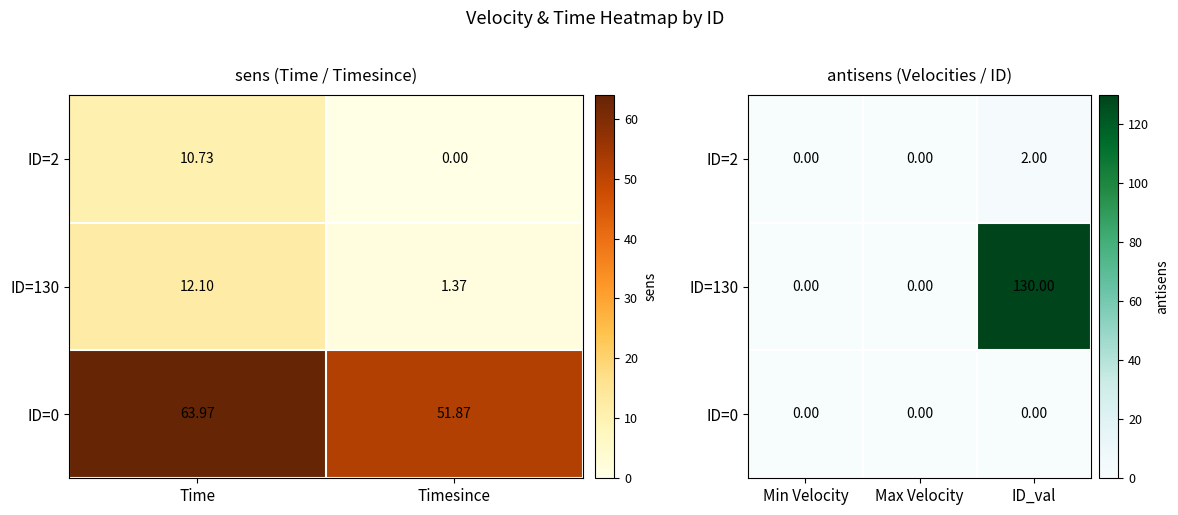

What is the average value of the ID=130 series?

43